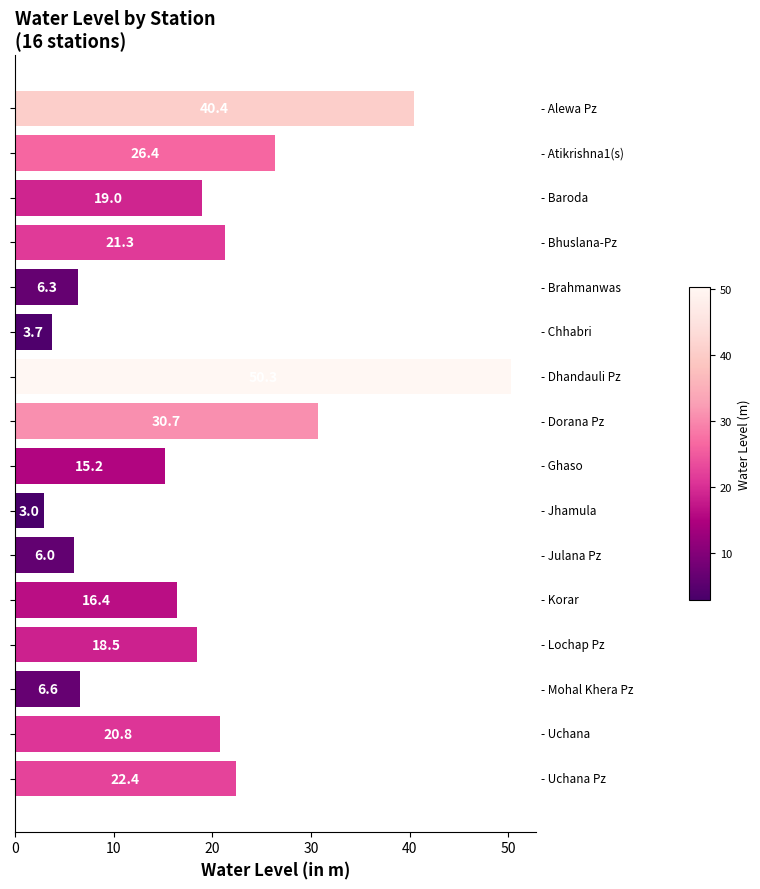

Count the number of categories in the chart.

16